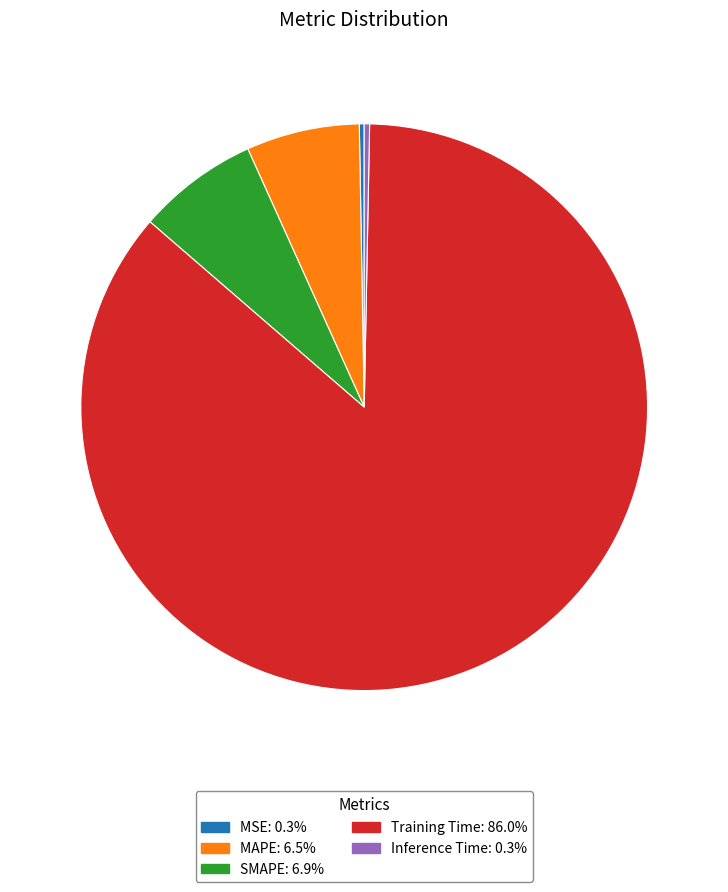

Does any single category account for the majority?

Yes